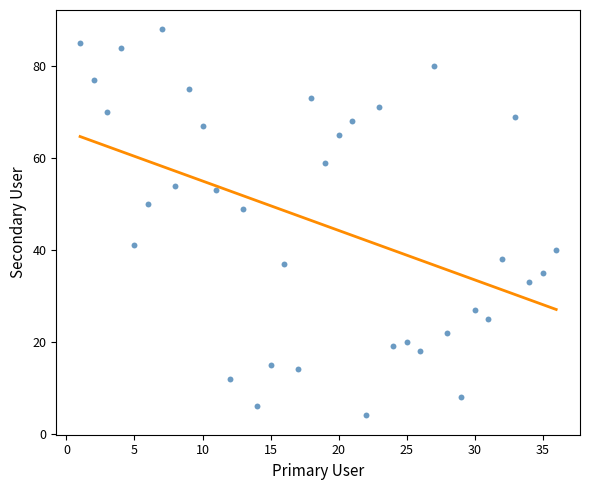

What is the range of Y values (max minus min)?

84